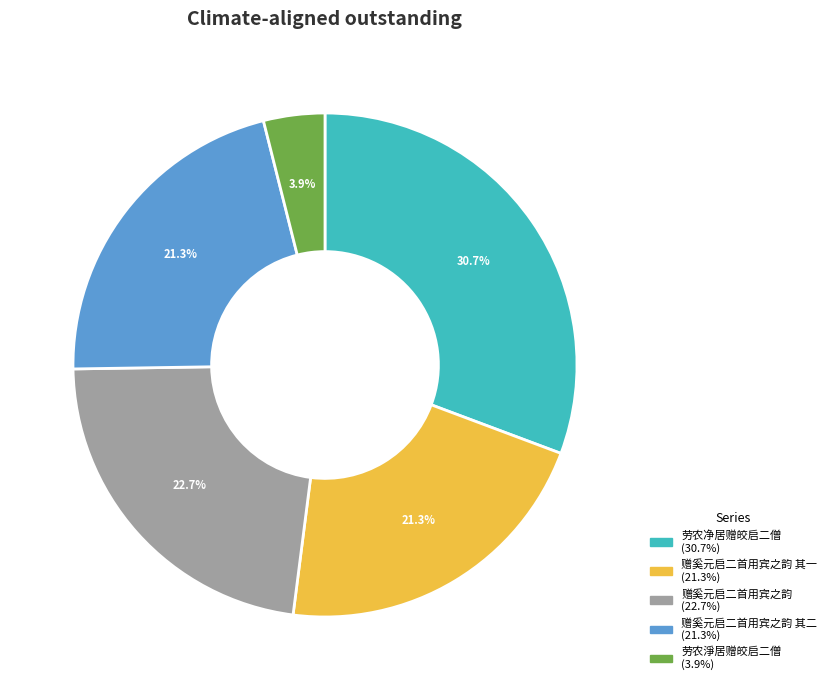

Is there any slice that represents more than half of the pie?

No